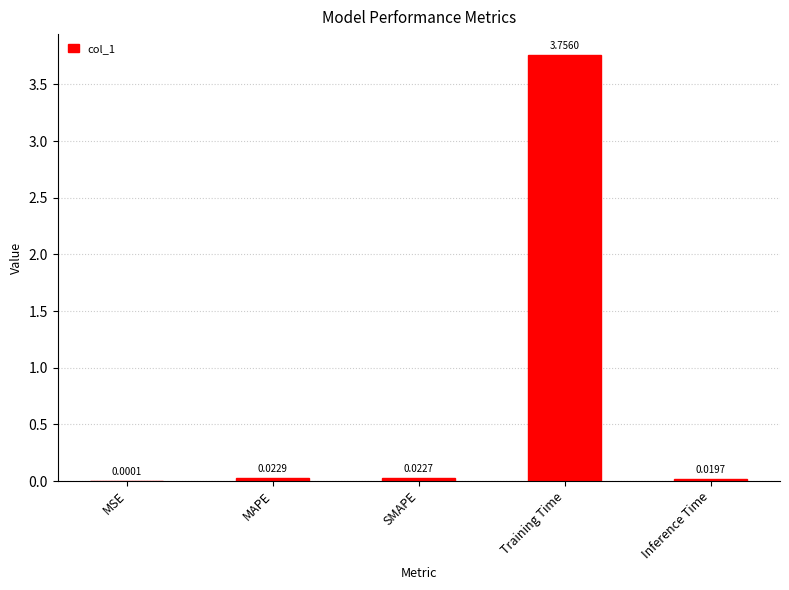

Between MSE and MAPE, which is larger?

MAPE